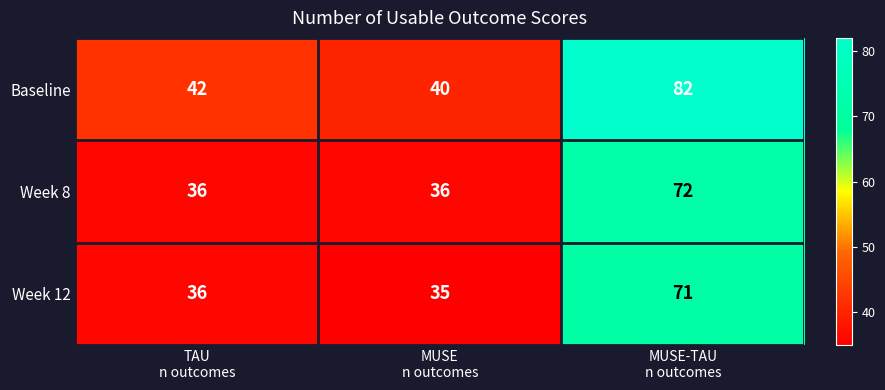

What is the spread (max minus min) of values at TAU
n outcomes?

6